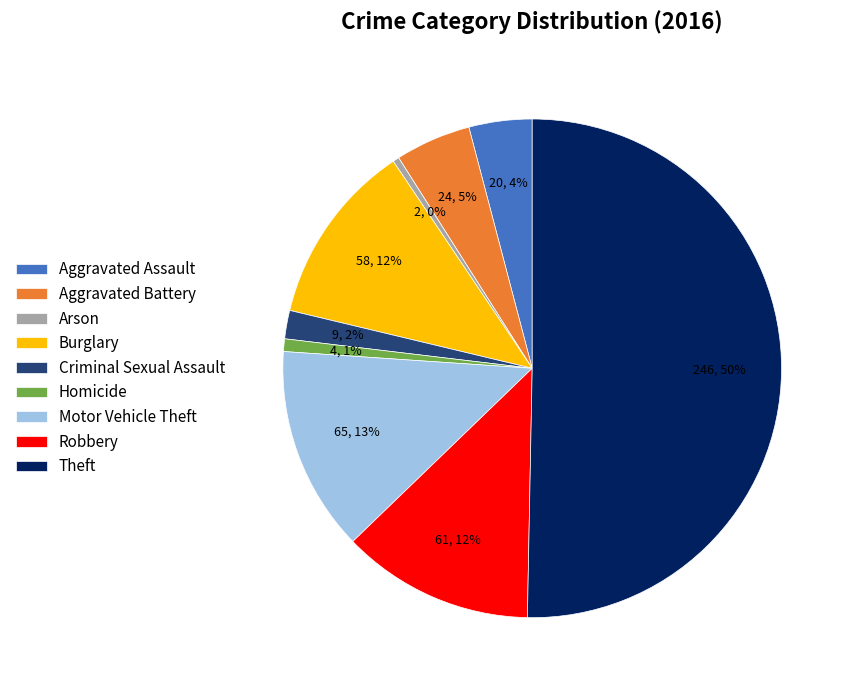

To the nearest percent, what is the difference between the Motor Vehicle Theft and Burglary slice percentages?

1%